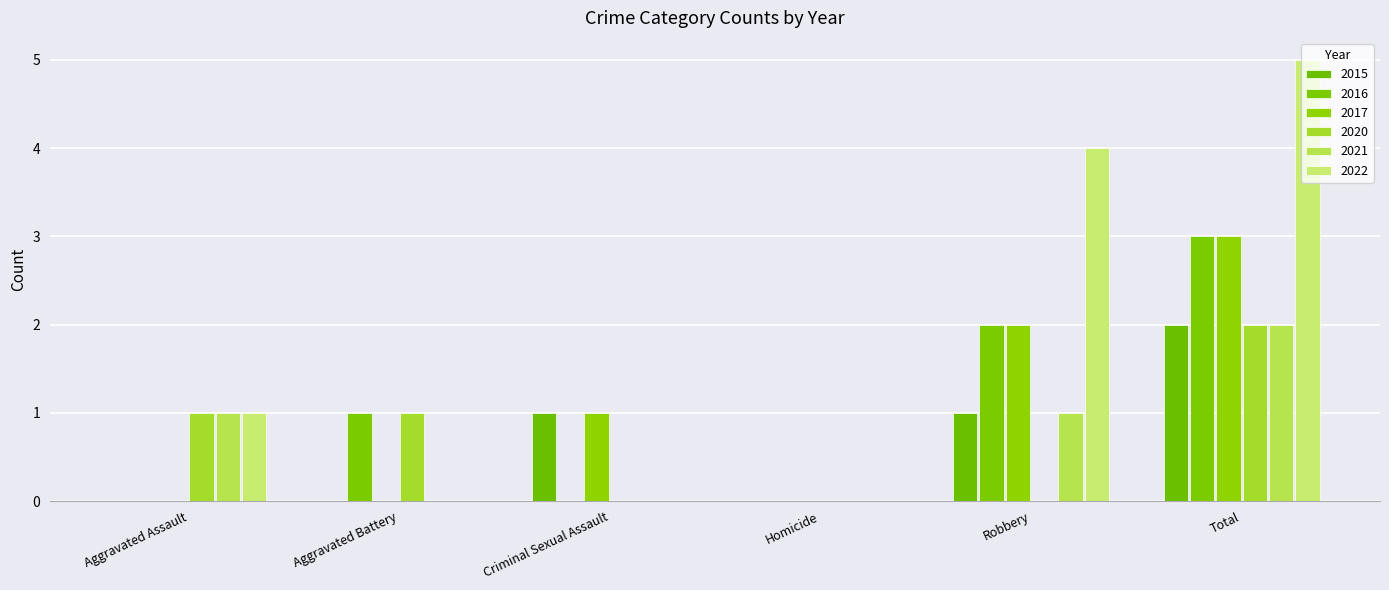

Which series has the largest total across all categories?

2022